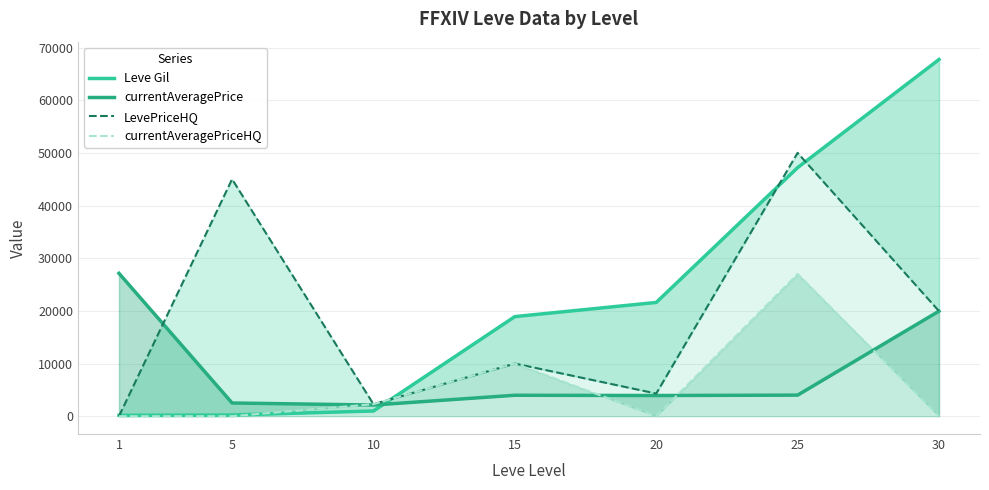

What is the difference between the LevePriceHQ values at 5 and 20?

40699.3